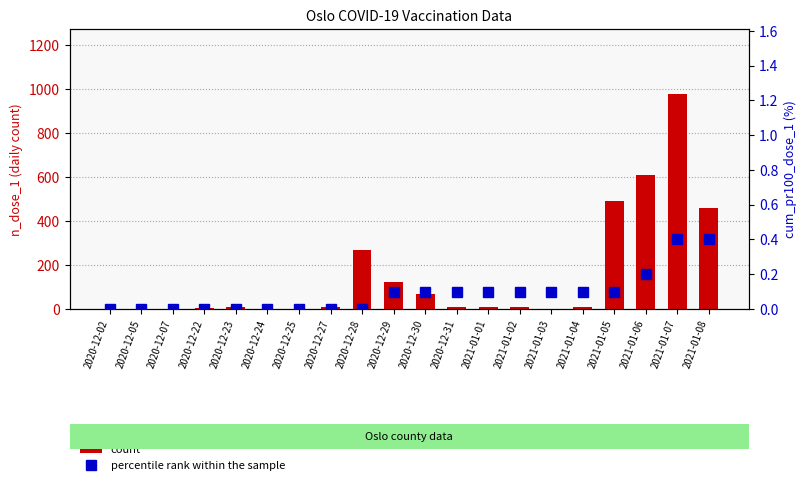

Between 2021-01-01 and 2021-01-02, which series saw the biggest shift?

count